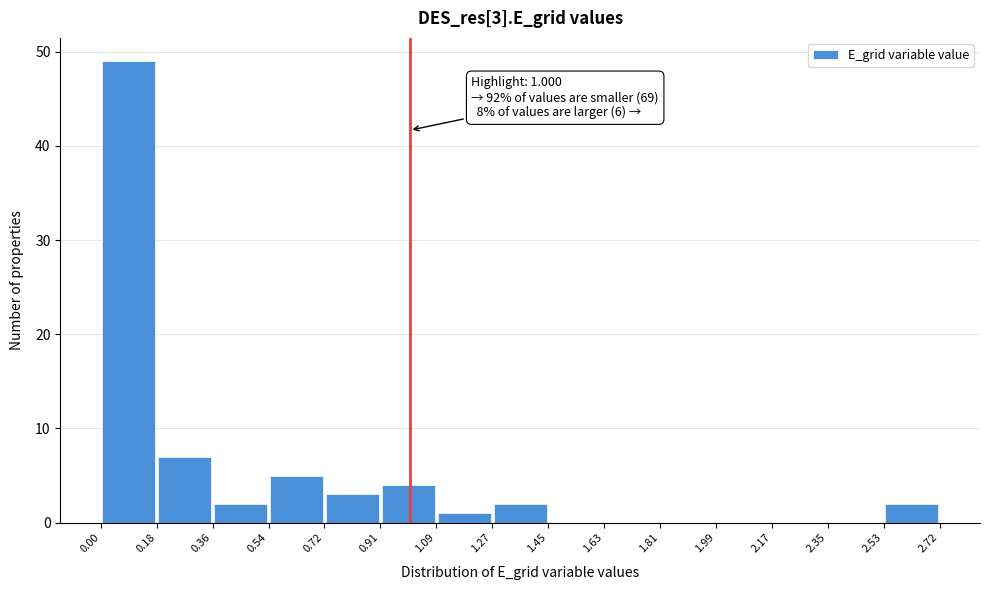

Over which range of the x-axis is the bar tallest?

0.00 to 0.18